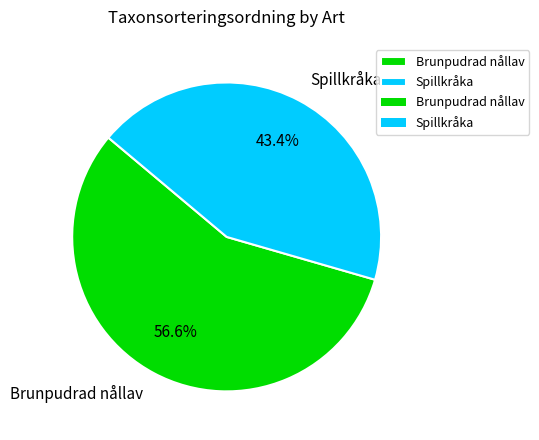

Does any single category account for the majority?

Yes